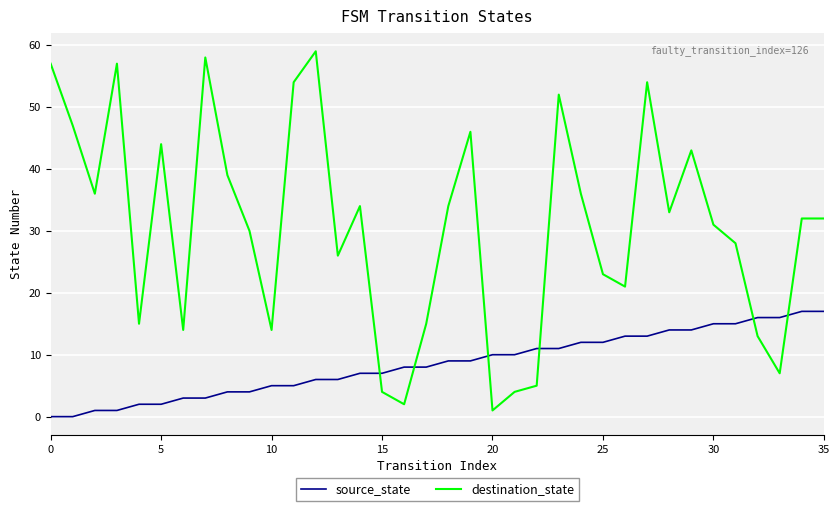

Which series has the largest total across all categories?

destination_state